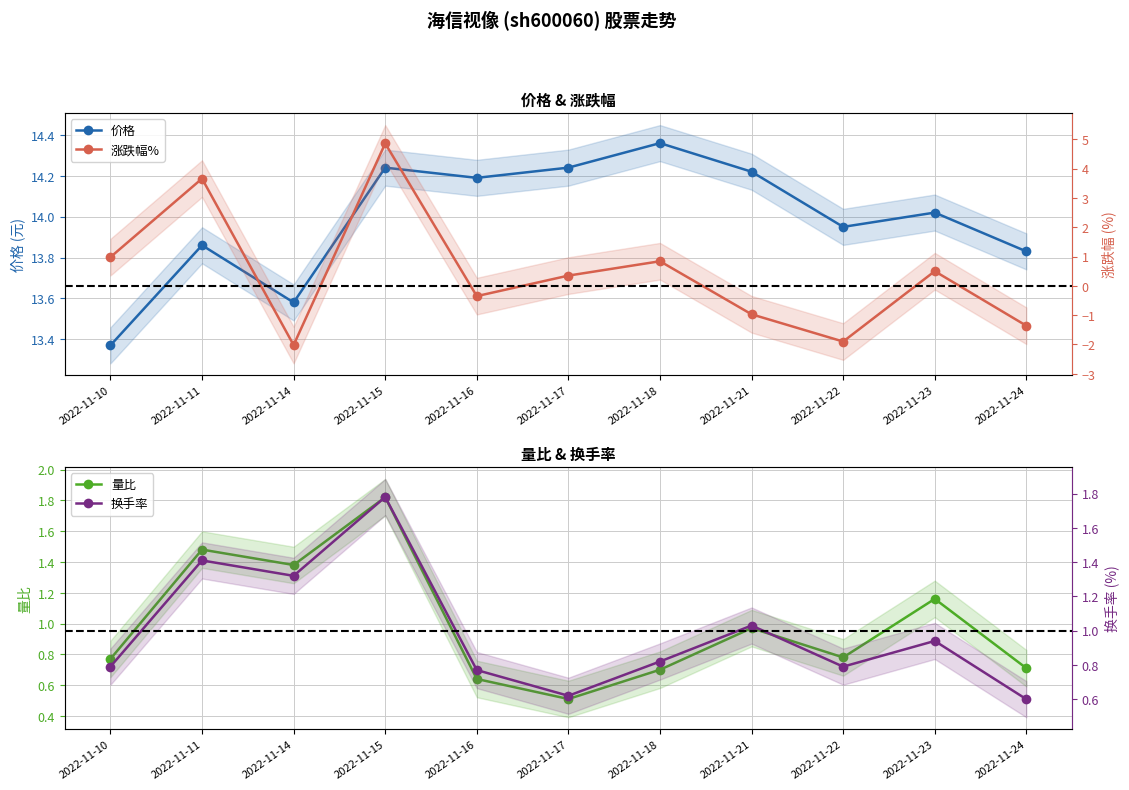

The value of 价格 at 2022-11-24 is 13.8. True or false?

True